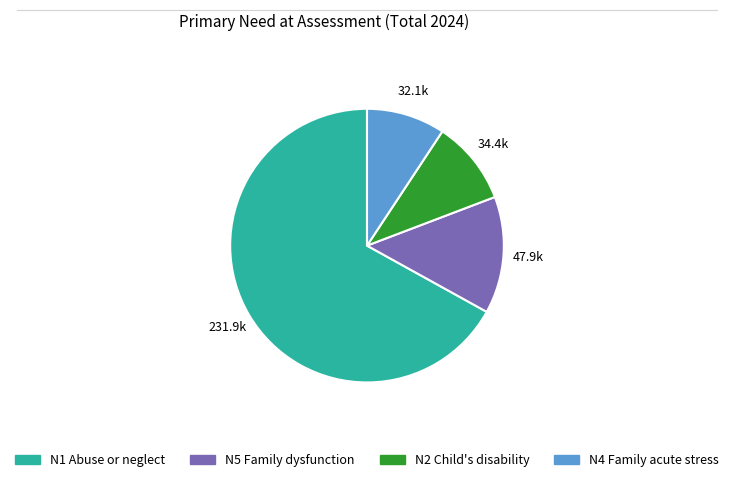

Is there a majority slice in this chart?

Yes